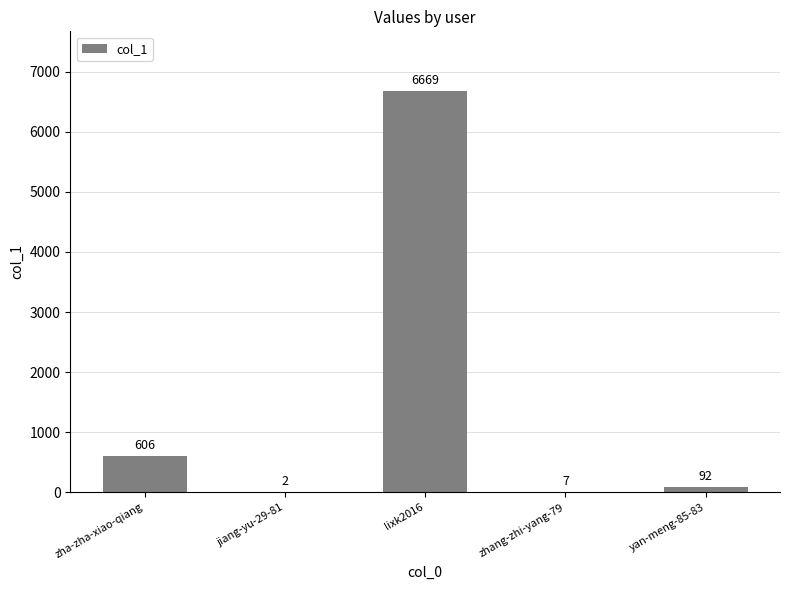

What is the change in value from zha-zha-xiao-qiang to zhang-zhi-yang-79?

-599